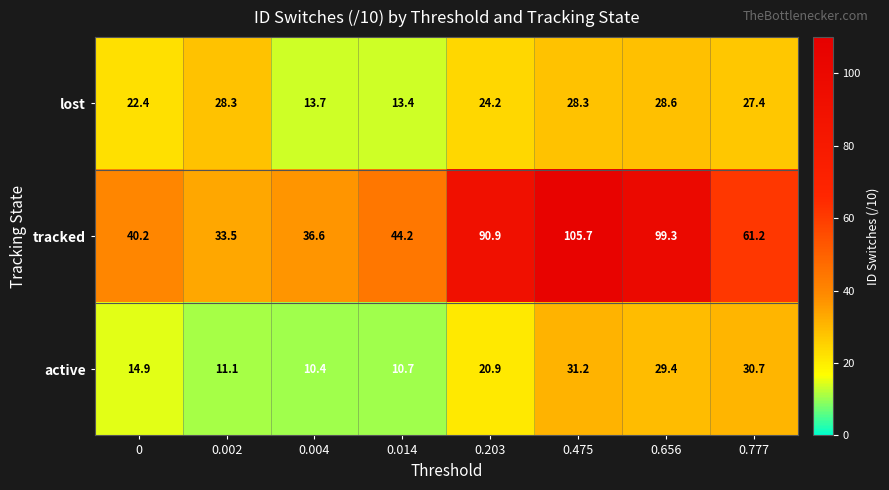

Rank the series by their maximum value, from lowest to highest.

lost, active, tracked